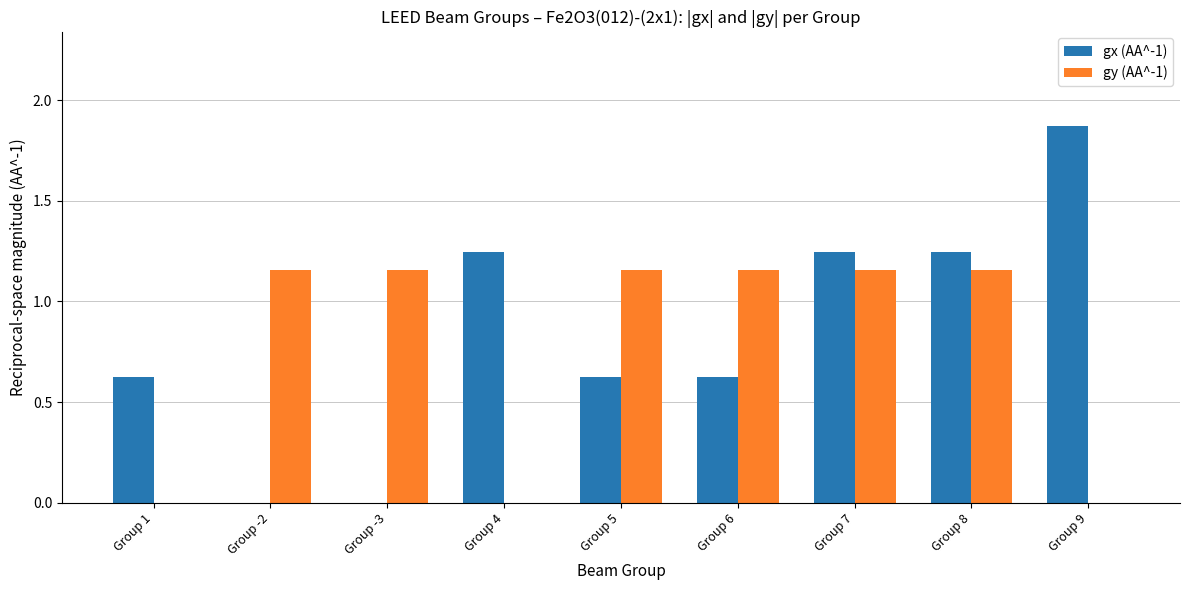

Are the bars grouped side by side (vs. stacked)?

Yes